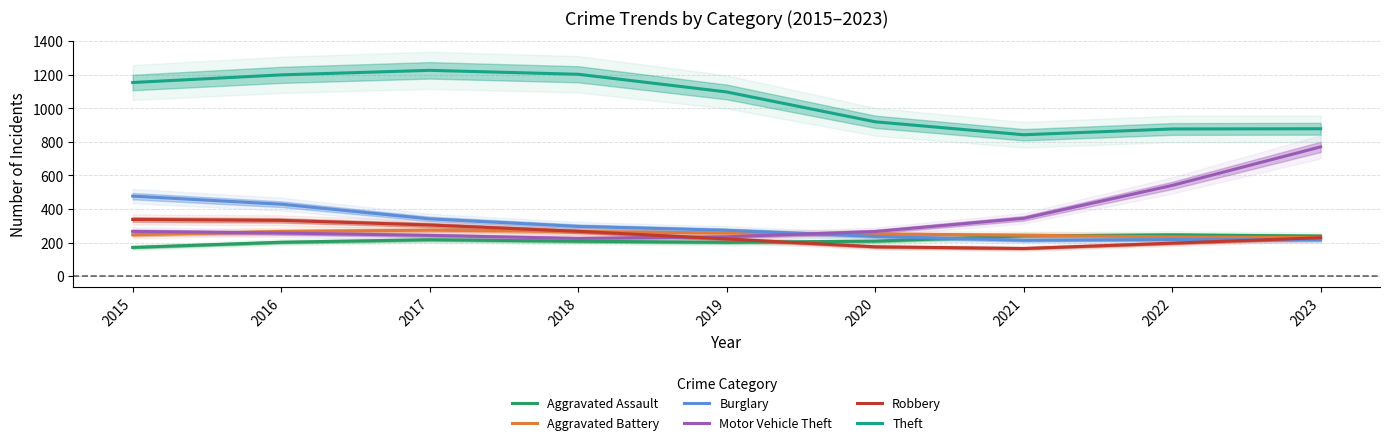

At which label does Aggravated Battery reach its peak?

2017